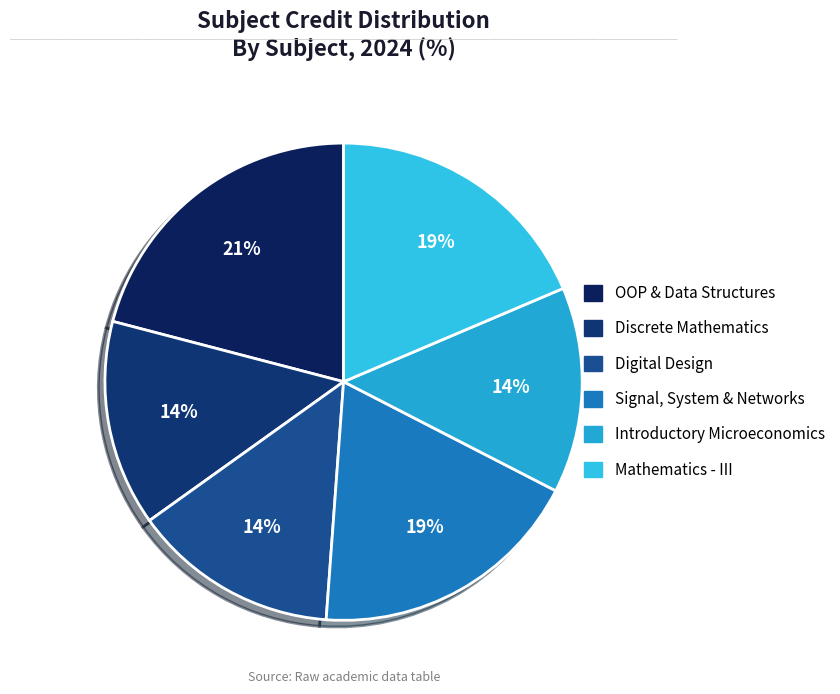

How many segments does this pie chart have?

6